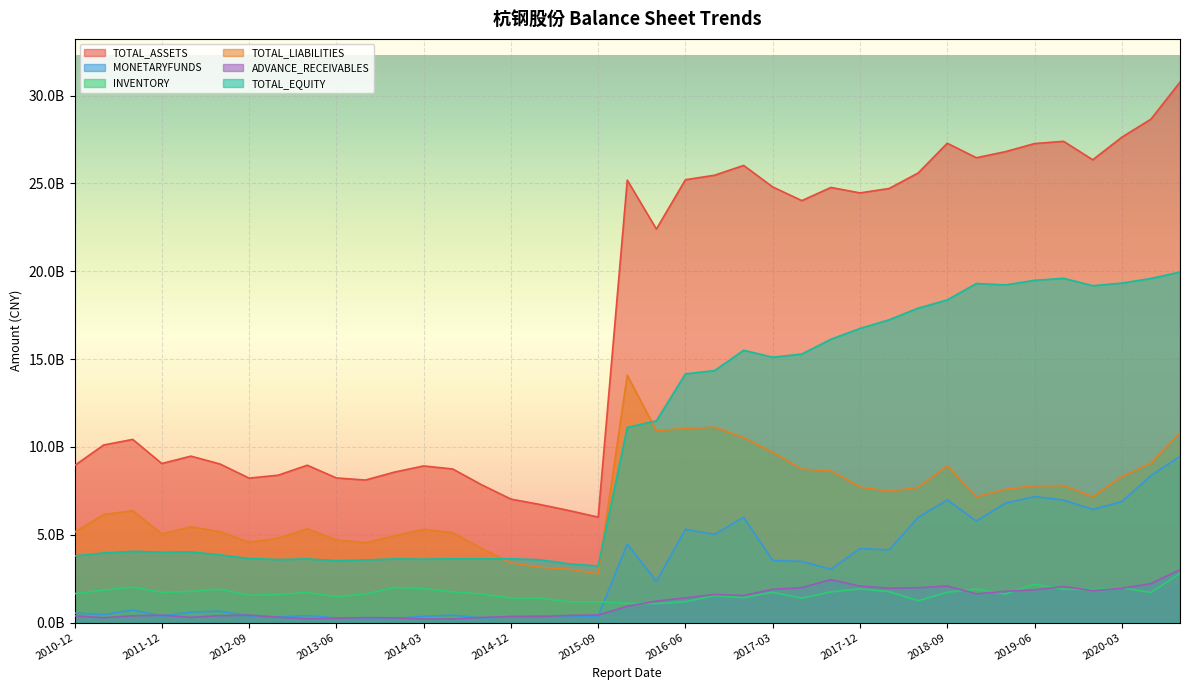

Is it true that TOTAL_ASSETS equals 39672912775.4 at 2017-03?

False